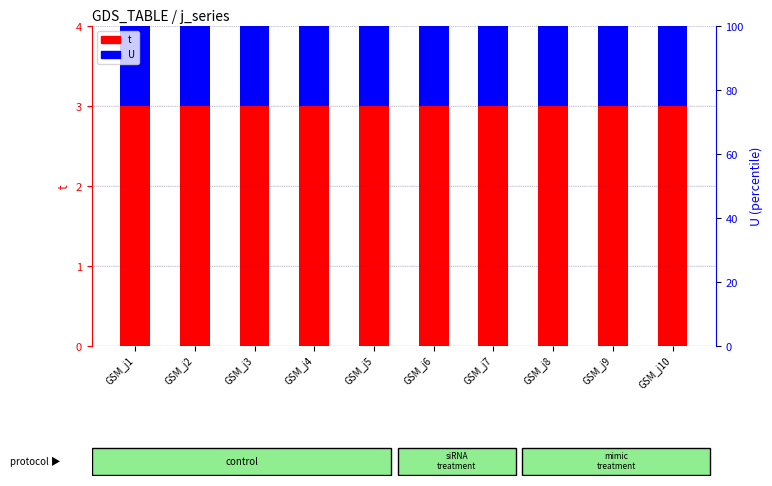

Which series has the largest total across all categories?

t